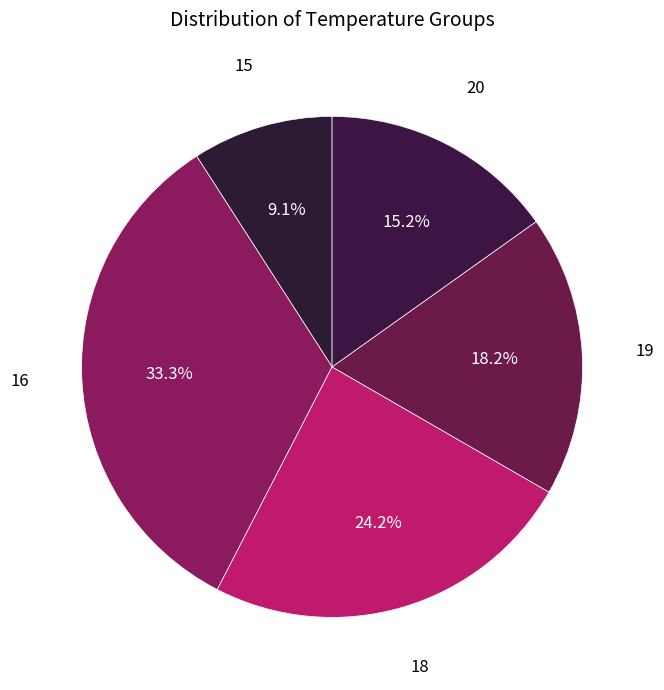

How much of the chart is everything except 15?

90.9%